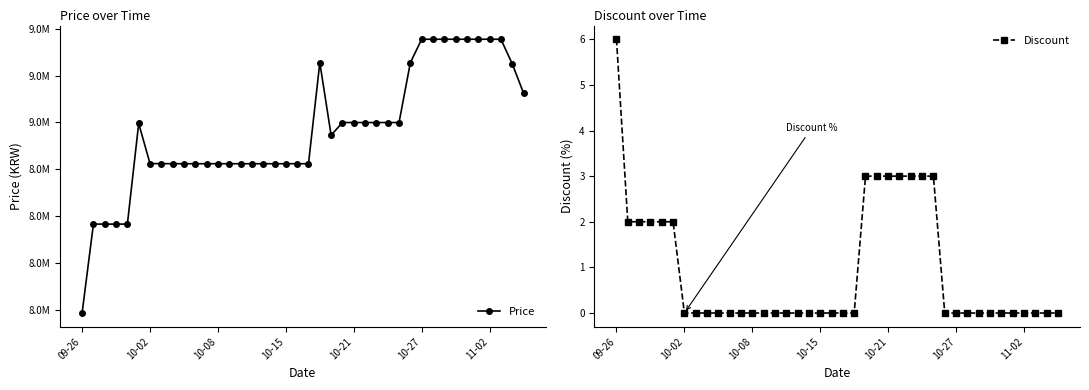

What are all the series names shown in the legend?

Price, Discount